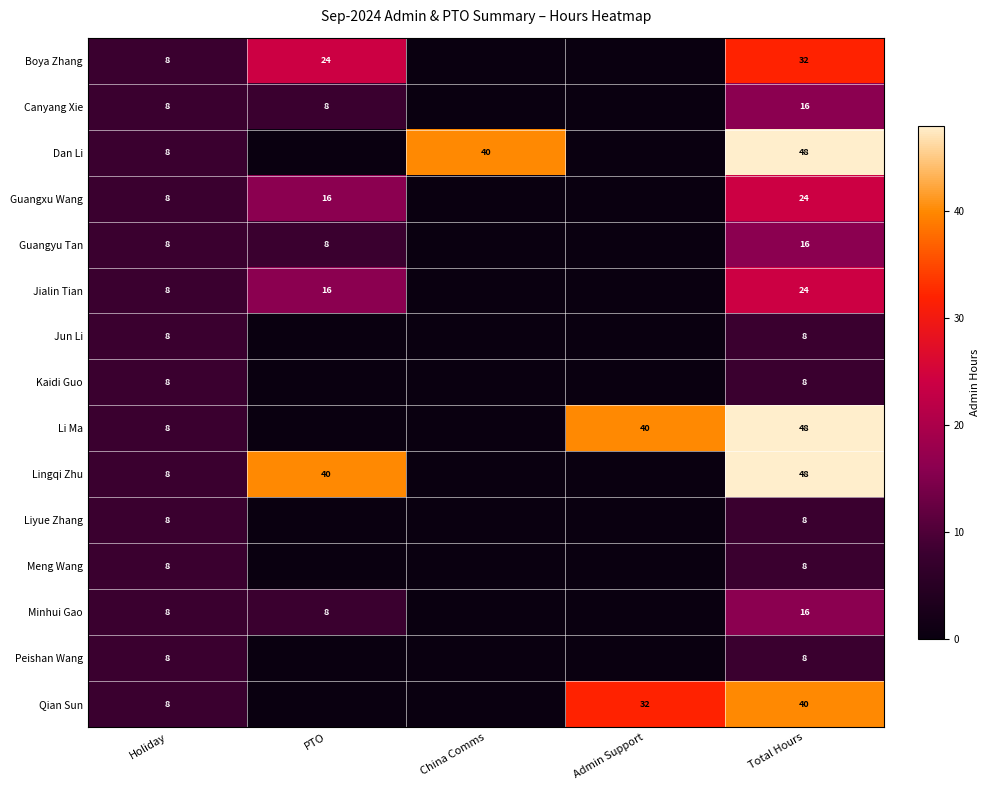

Which category has the lowest value across all series?

China Comms